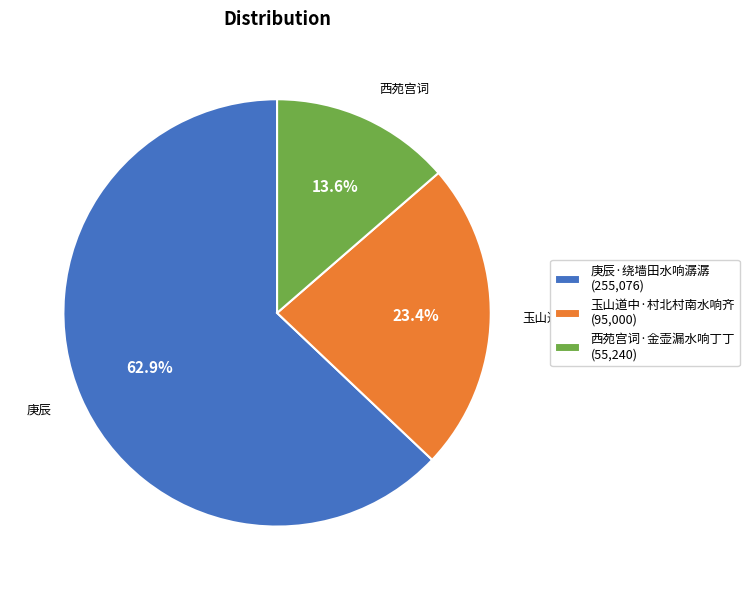

Is there any slice that represents more than half of the pie?

Yes